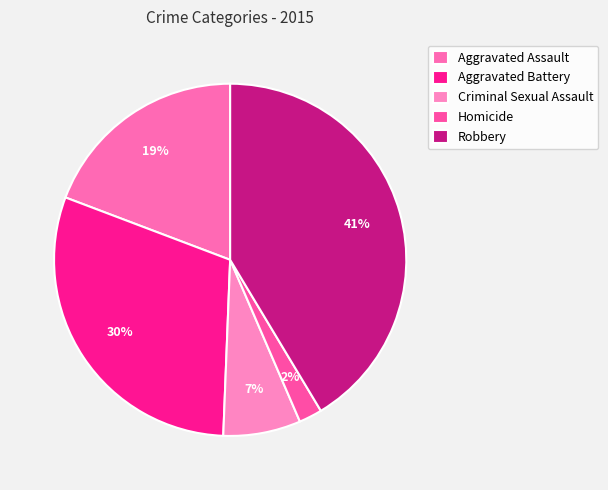

Rank the categories by value from highest to lowest.

Robbery, Aggravated Battery, Aggravated Assault, Criminal Sexual Assault, Homicide